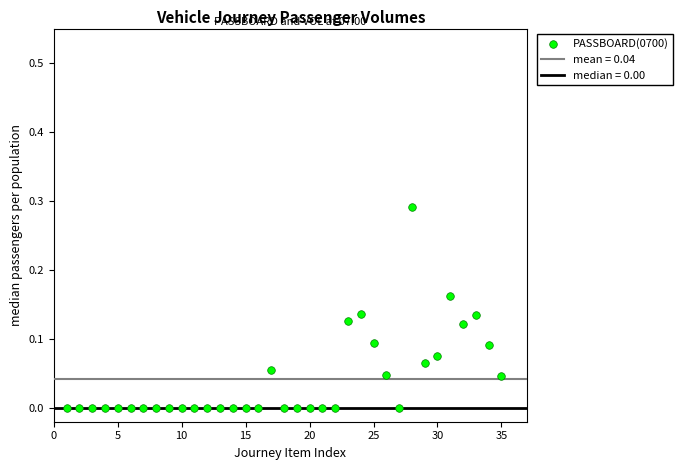

What is the range of X values (max minus min)?

34.0